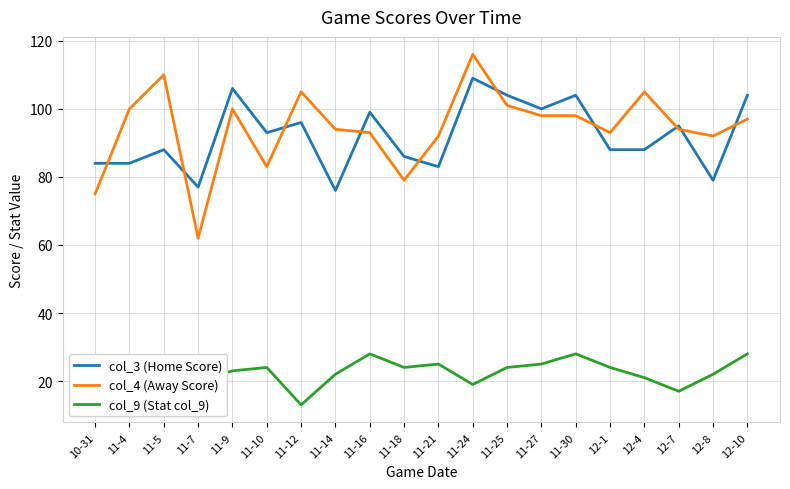

What is the smallest value displayed?

13